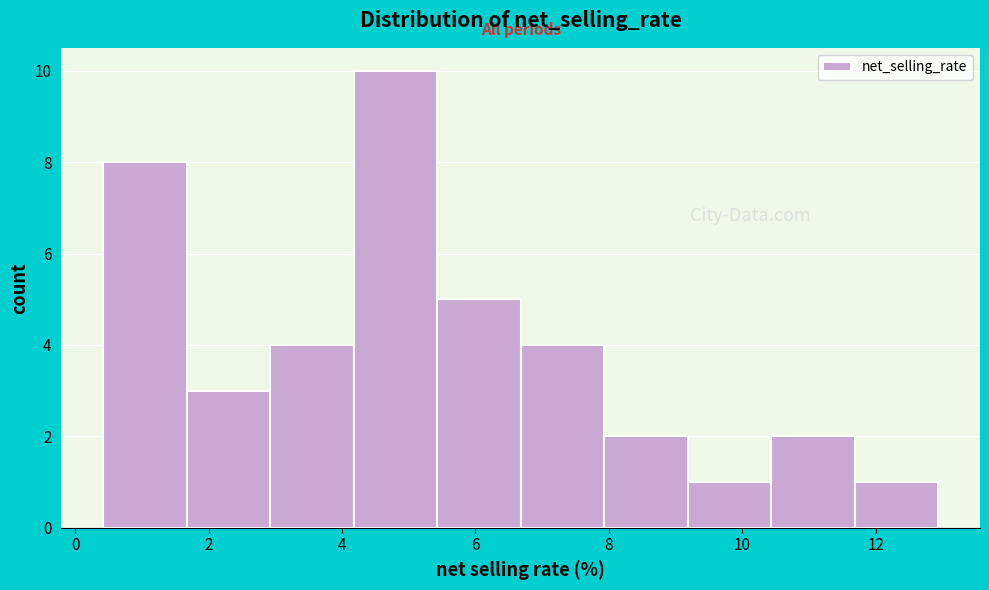

Which range on the x-axis has the tallest bar?

4.2 to 5.4